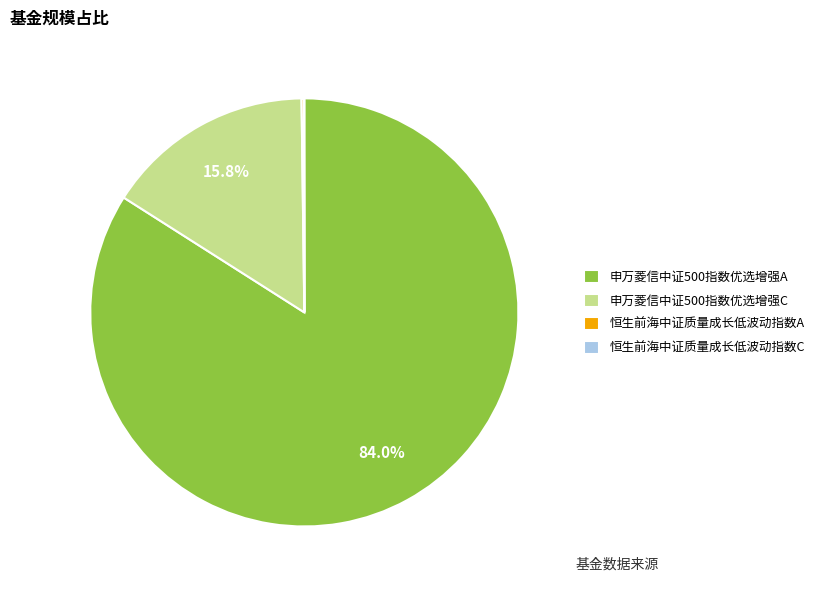

What is the largest slice in the pie chart?

申万菱信中证500指数优选增强A